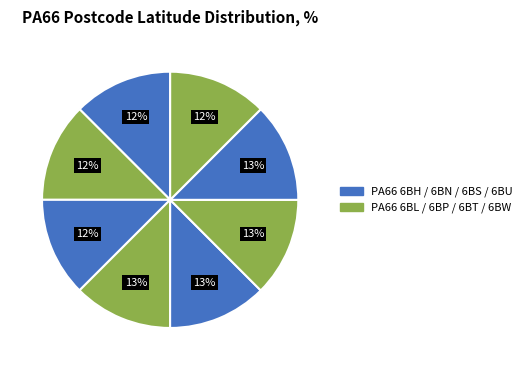

Count the number of slices in the pie.

8